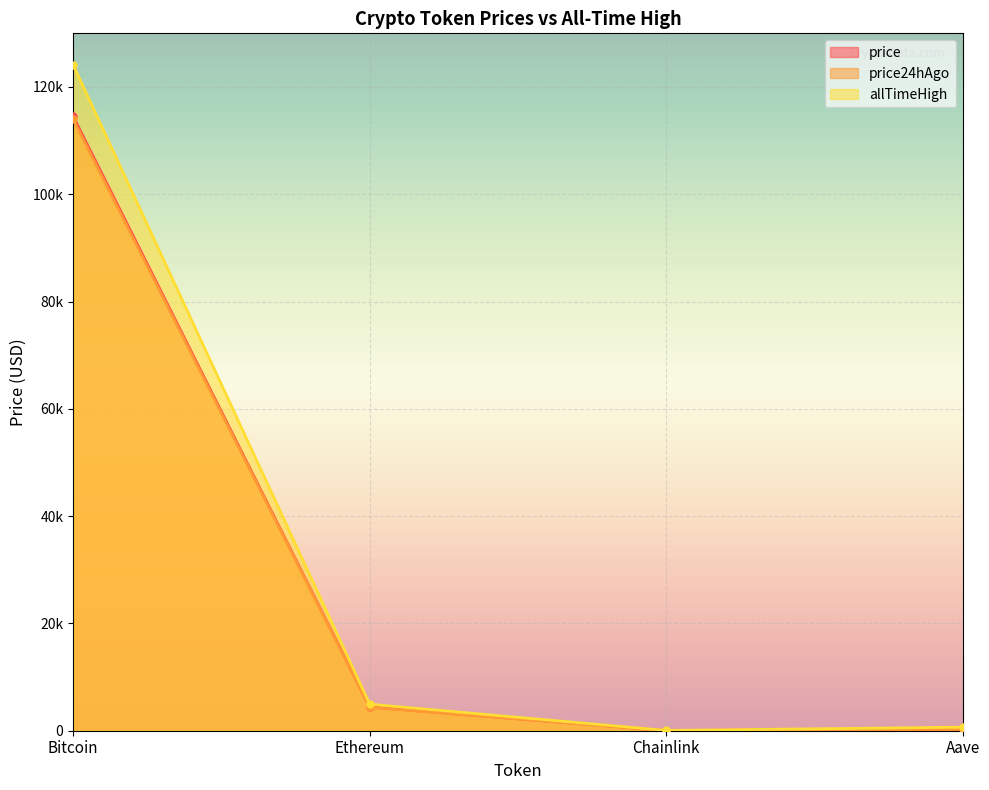

Where does the price series first go above 4424?

Bitcoin